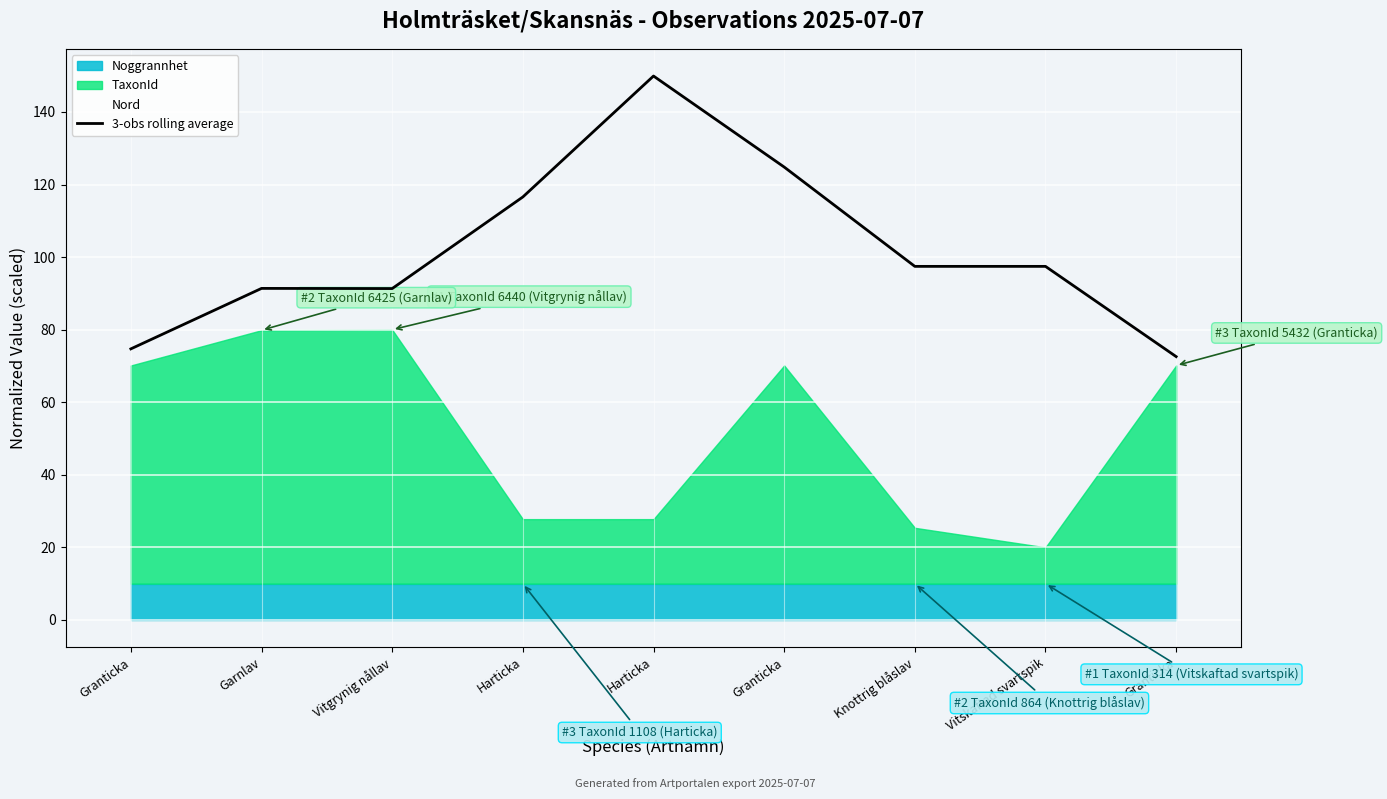

Approximately how many times larger is the value at Granticka compared to Harticka?

0.6